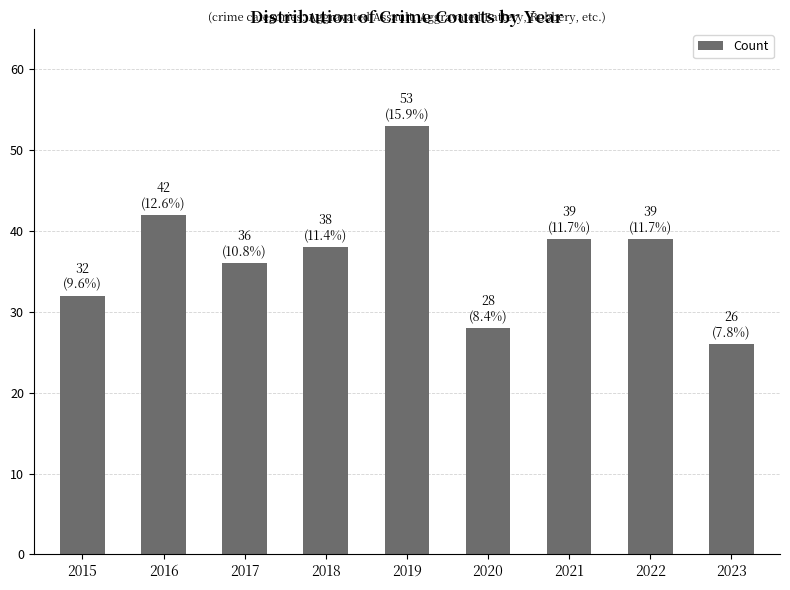

Which has a higher value, 2021 or 2023?

2021